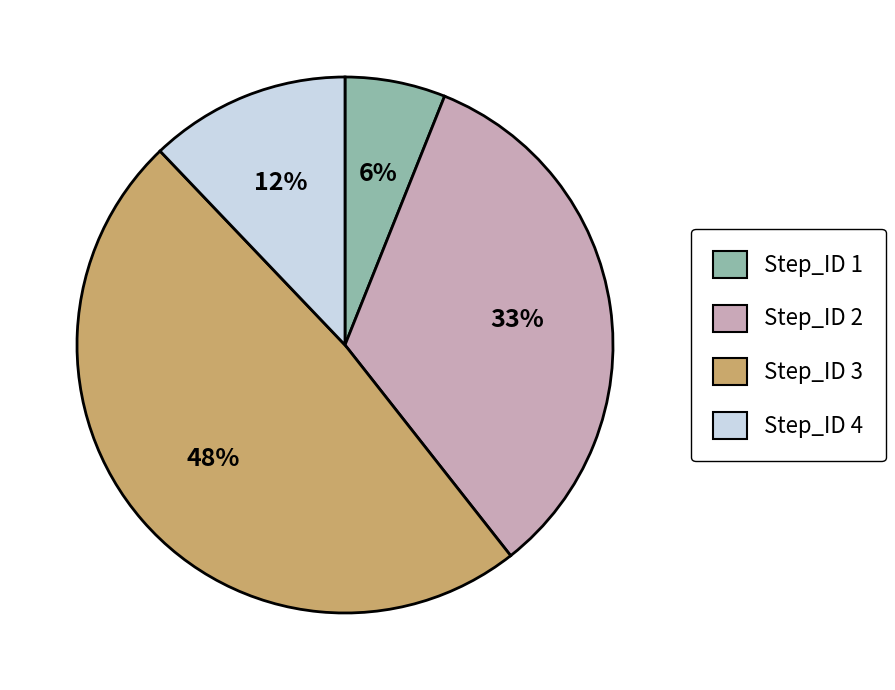

What is the ratio of the value at Step_ID 3 to the value at Step_ID 2?

1.5